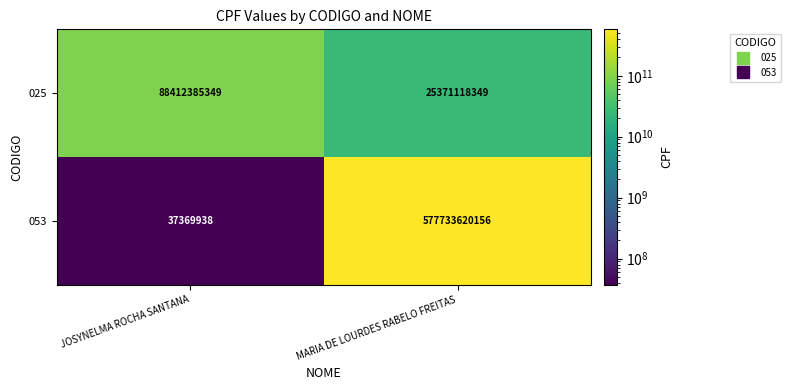

What is the smallest value displayed?

37369938